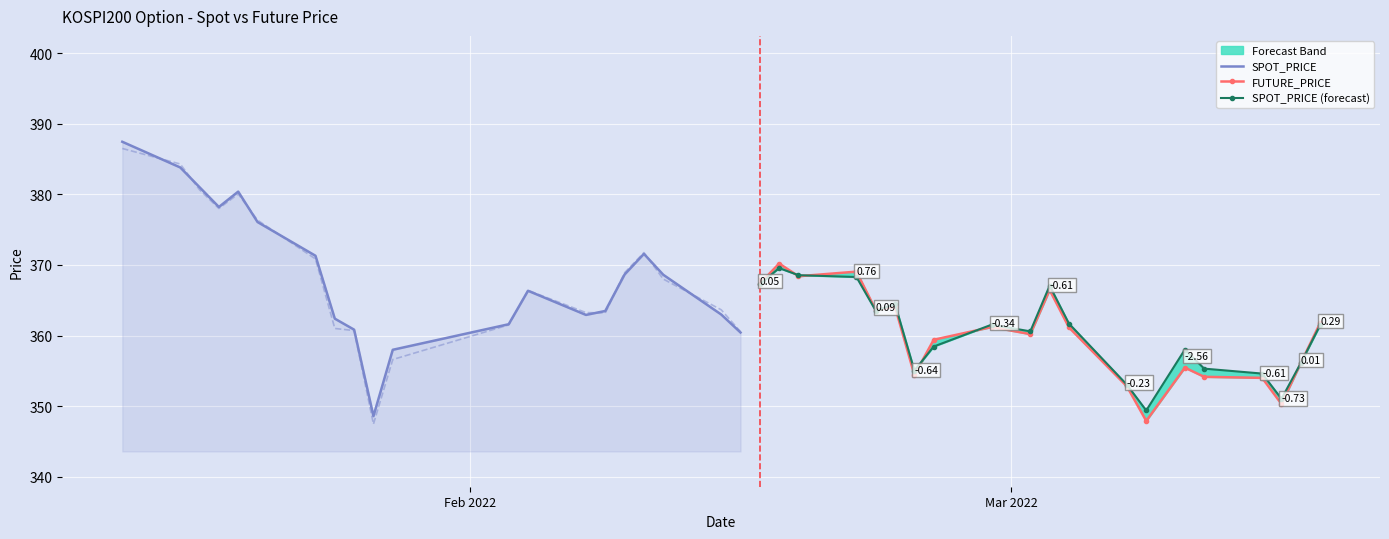

Which series ends up on top after the final intersection of SPOT_PRICE and SPOT_PRICE (forecast)?

SPOT_PRICE (forecast)